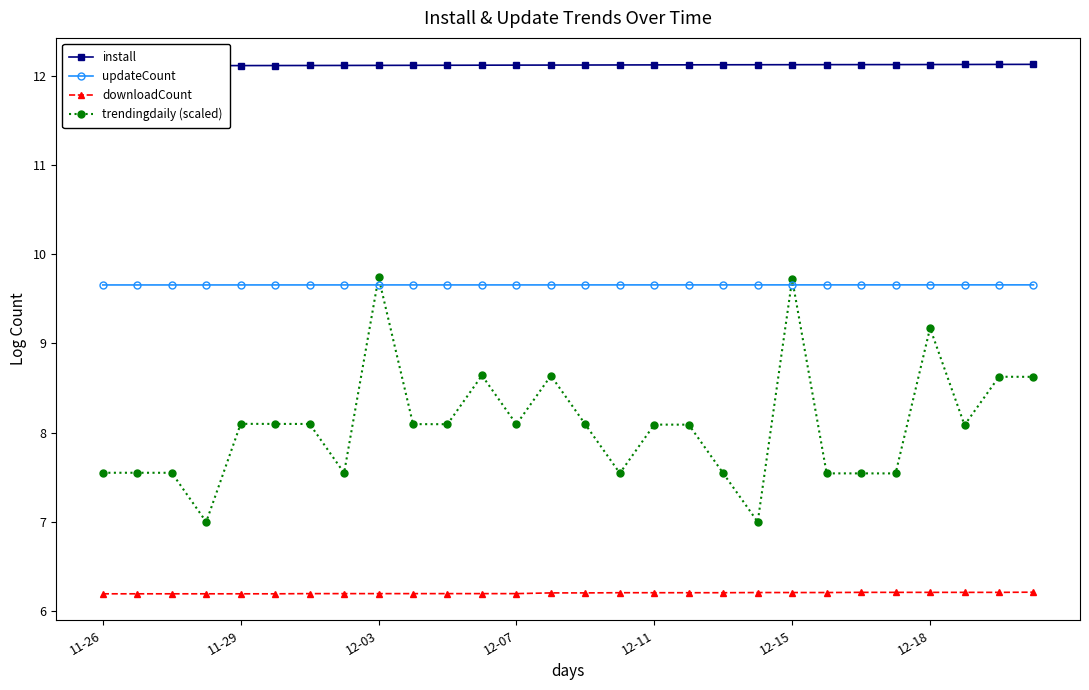

Is it true that install equals 16.4 at 26?

False